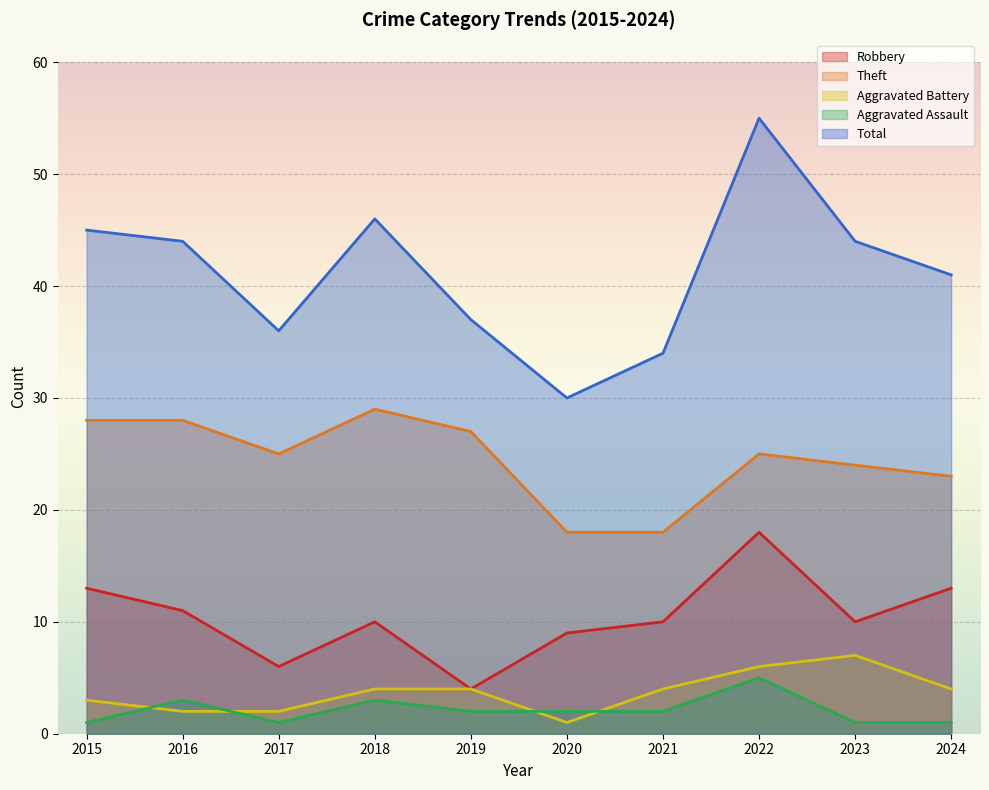

At which category is the sum across all series the highest?

2022